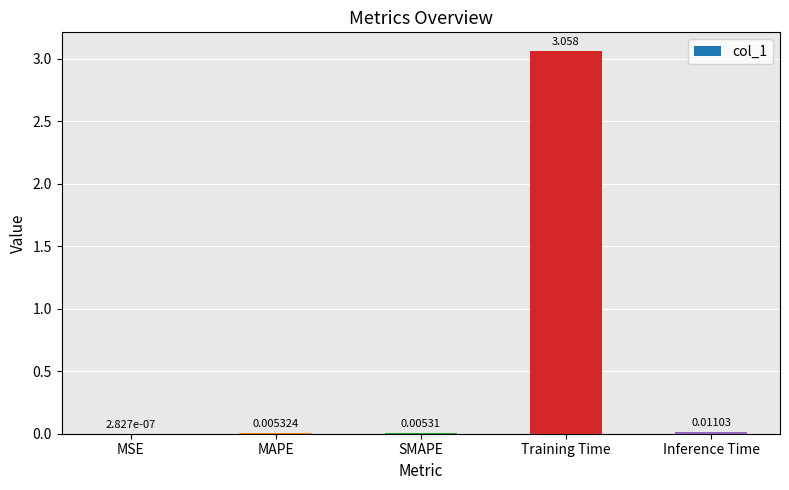

At which category does the chart reach its peak across all series?

Training Time